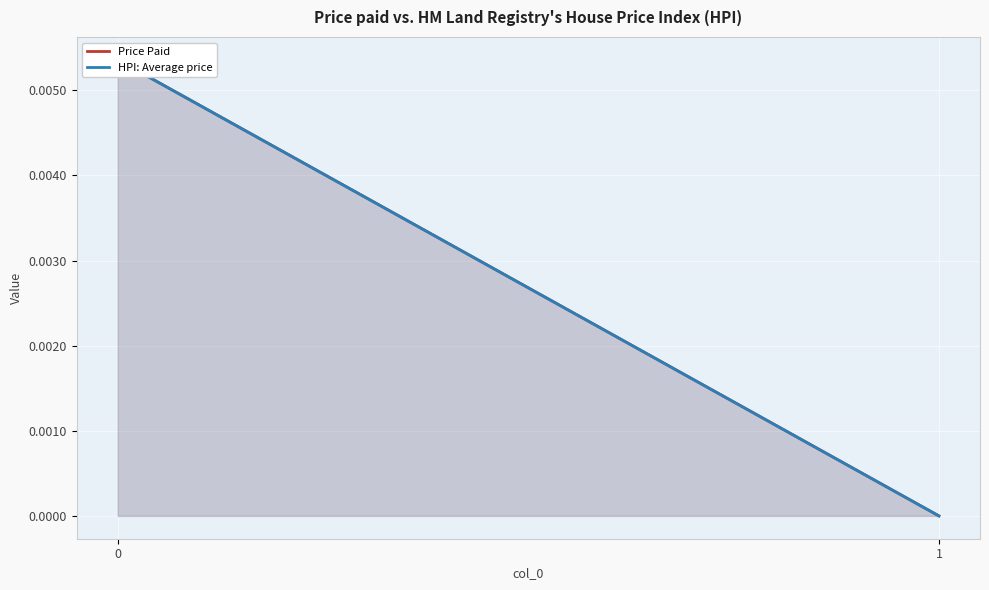

Is the value of Price Paid at 0 greater than the value of HPI: Average price at 1?

Yes